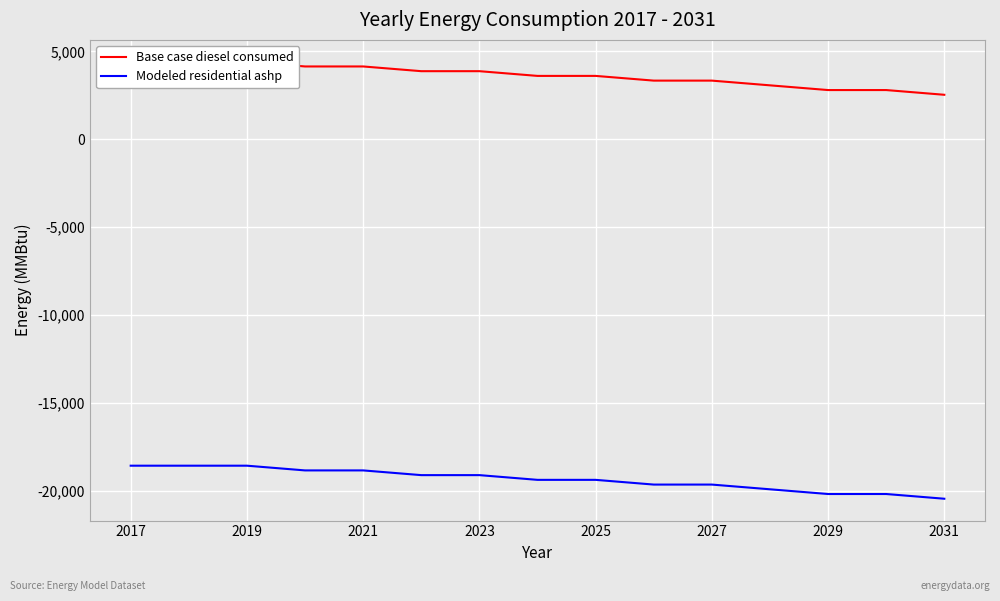

How many lines are shown in the chart?

2